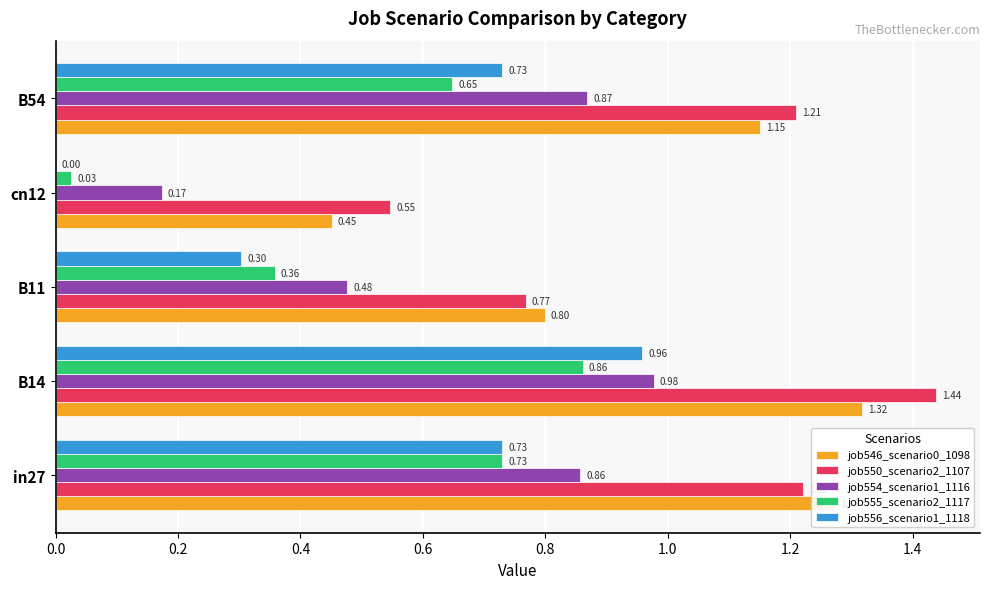

What is the sum of the job550_scenario2_1107 values at B14 and B11?

2.2